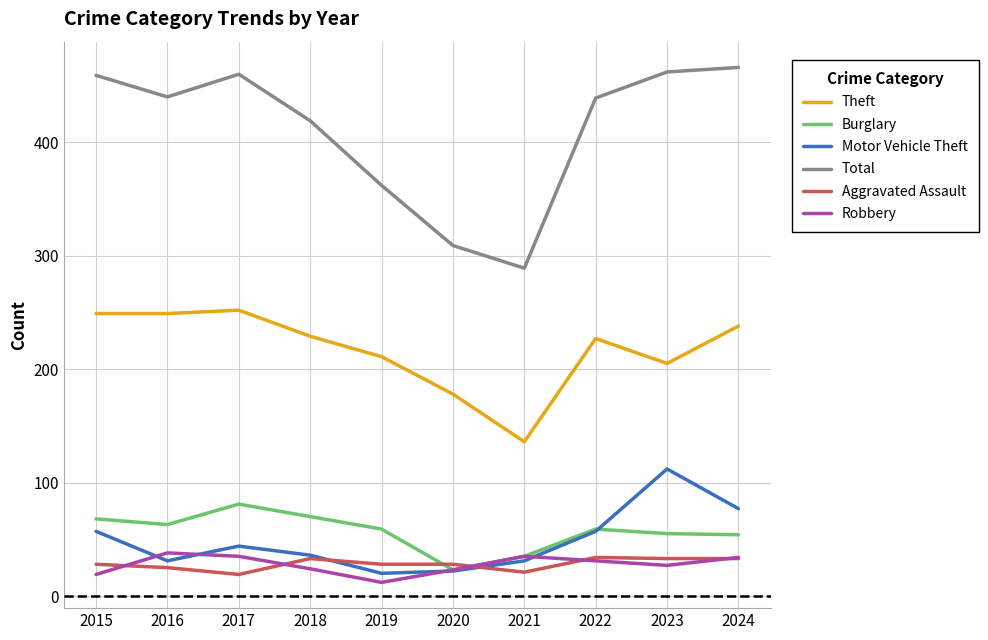

True or false: Burglary and Theft cross at least once.

False